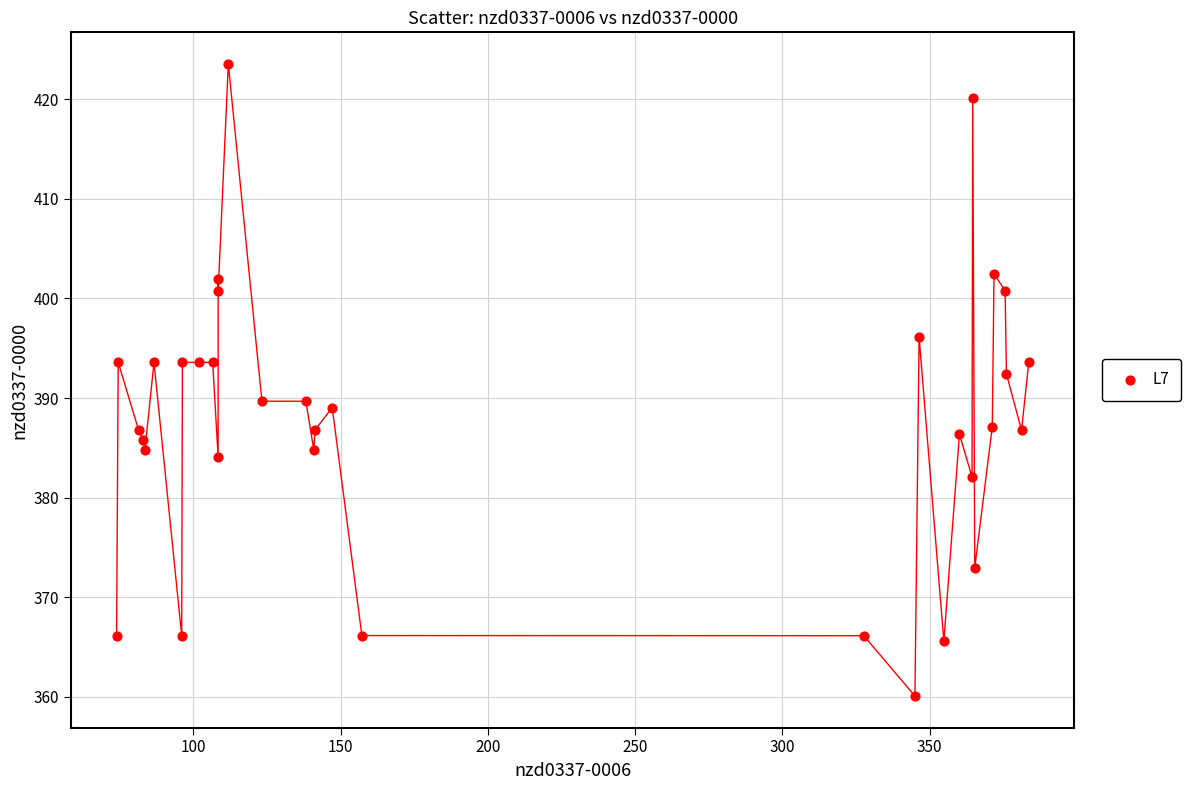

What is the range of X values (max minus min)?

309.8